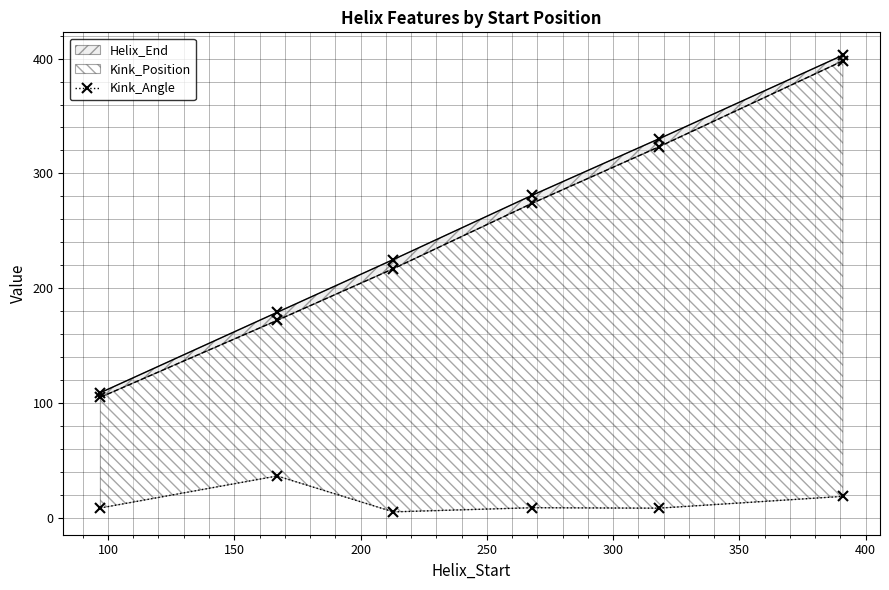

What is the ratio of the value at 300 to the value at 100?

0.5